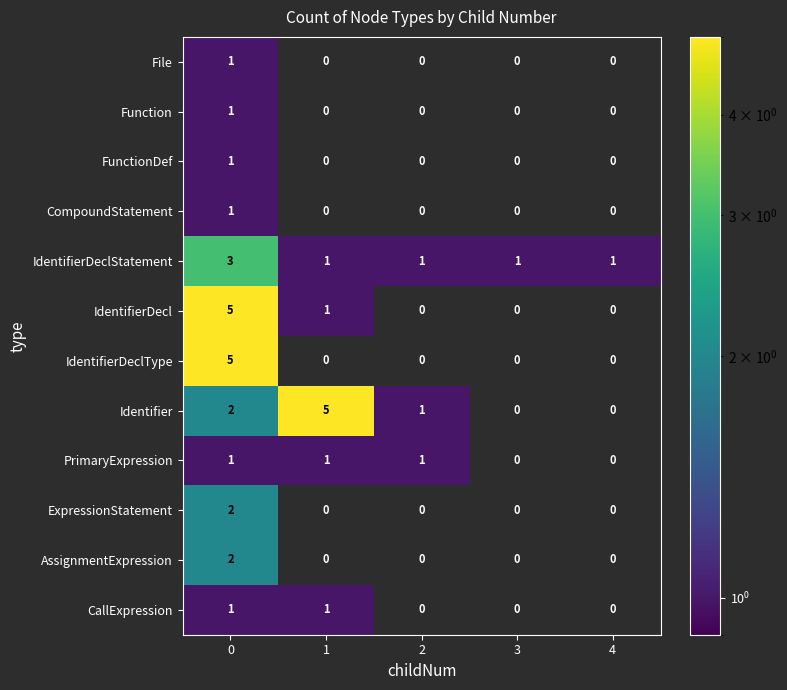

True or false: IdentifierDecl has a value of 0 at 2.

True